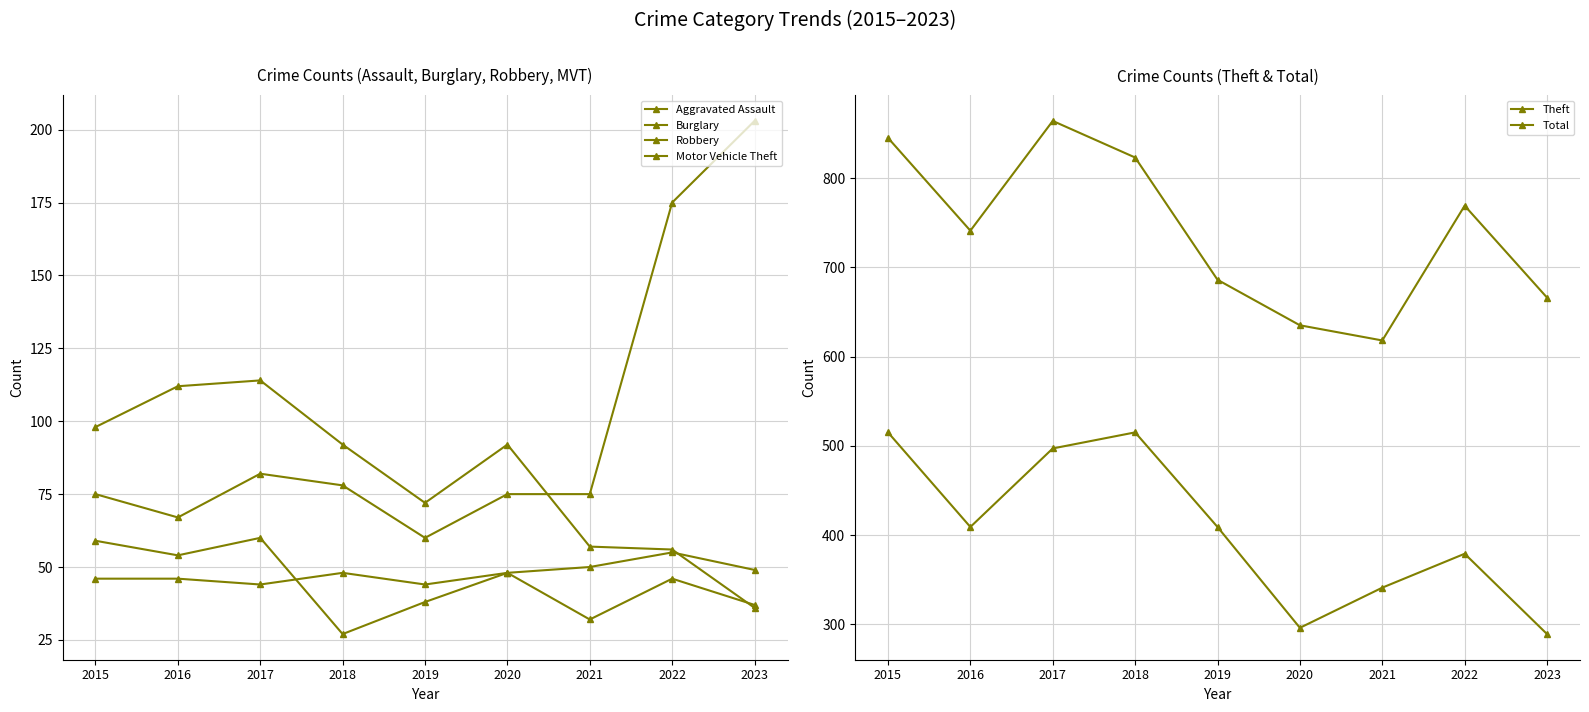

How many interior local peaks does the Theft series have?

2